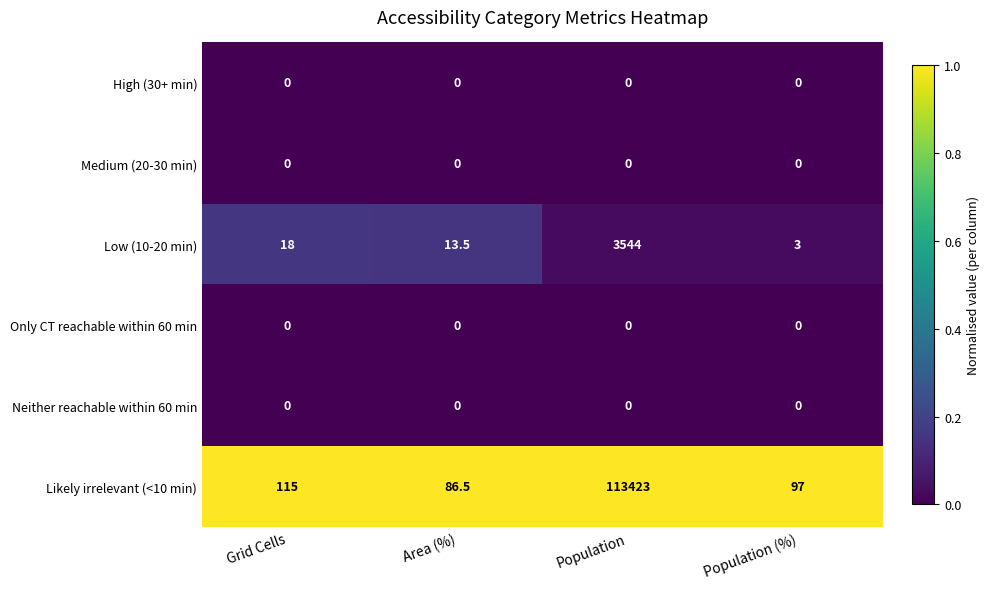

Reading left to right, extract all data points from this chart.

High (30+ min): 0.0	0.0	0.0	0.0
Medium (20-30 min): 0.0	0.0	0.0	0.0
Low (10-20 min): 18.0	13.5	3544.0	3.0
Only CT reachable within 60 min: 0.0	0.0	0.0	0.0
Neither reachable within 60 min: 0.0	0.0	0.0	0.0
Likely irrelevant (<10 min): 115.0	86.5	113423.0	97.0